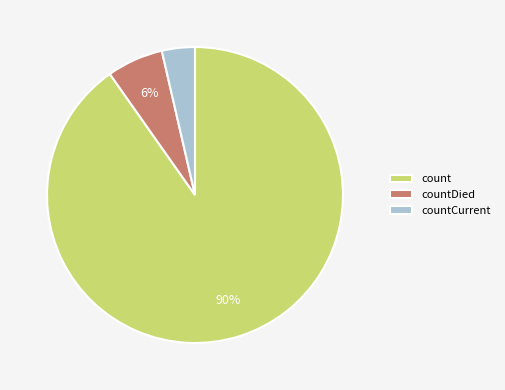

Is it true that countCurrent is 4% of the pie?

True